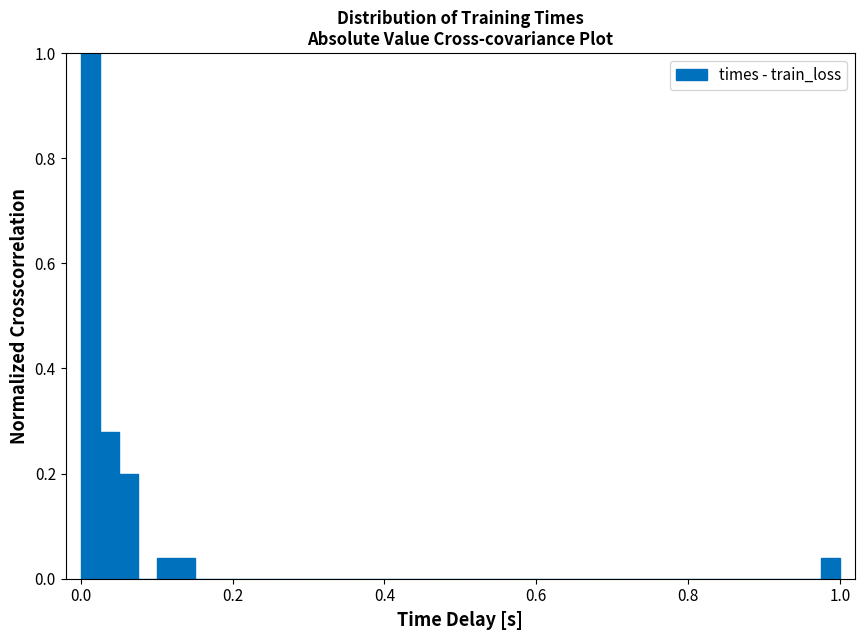

Around what value on the x-axis is the tallest bar? Give the approximate position of its centre, as read against the axis.

0.02